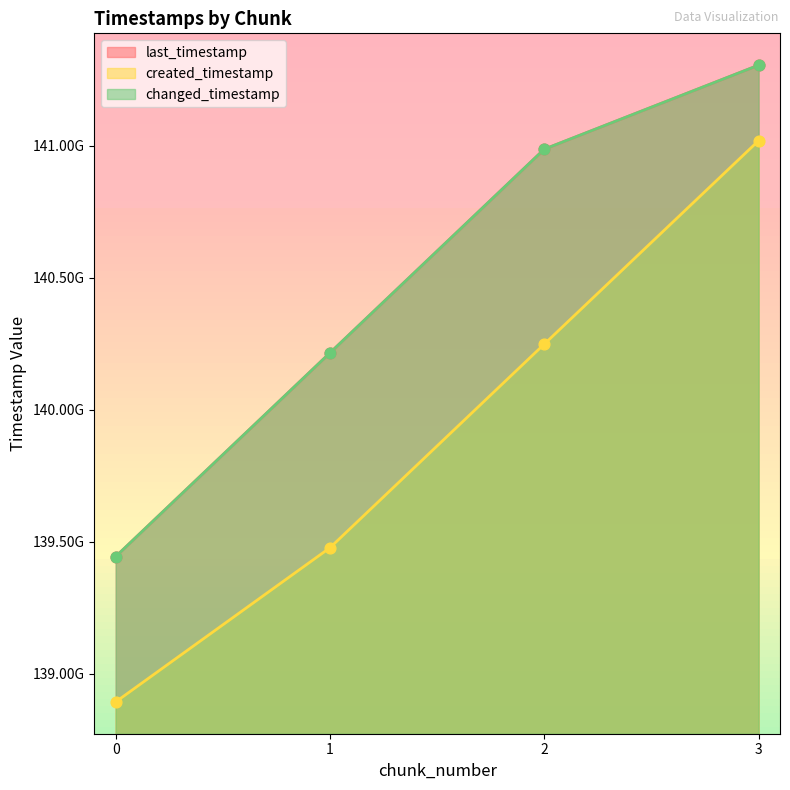

Which series has the largest Y range (max minus min)?

created_timestamp